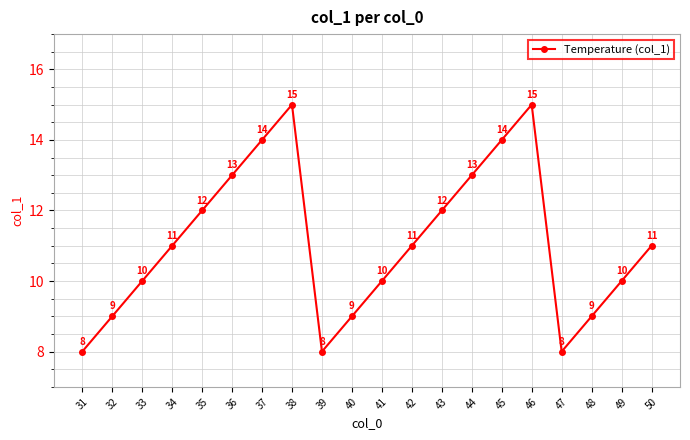

The value at 48 is 9. True or false?

True